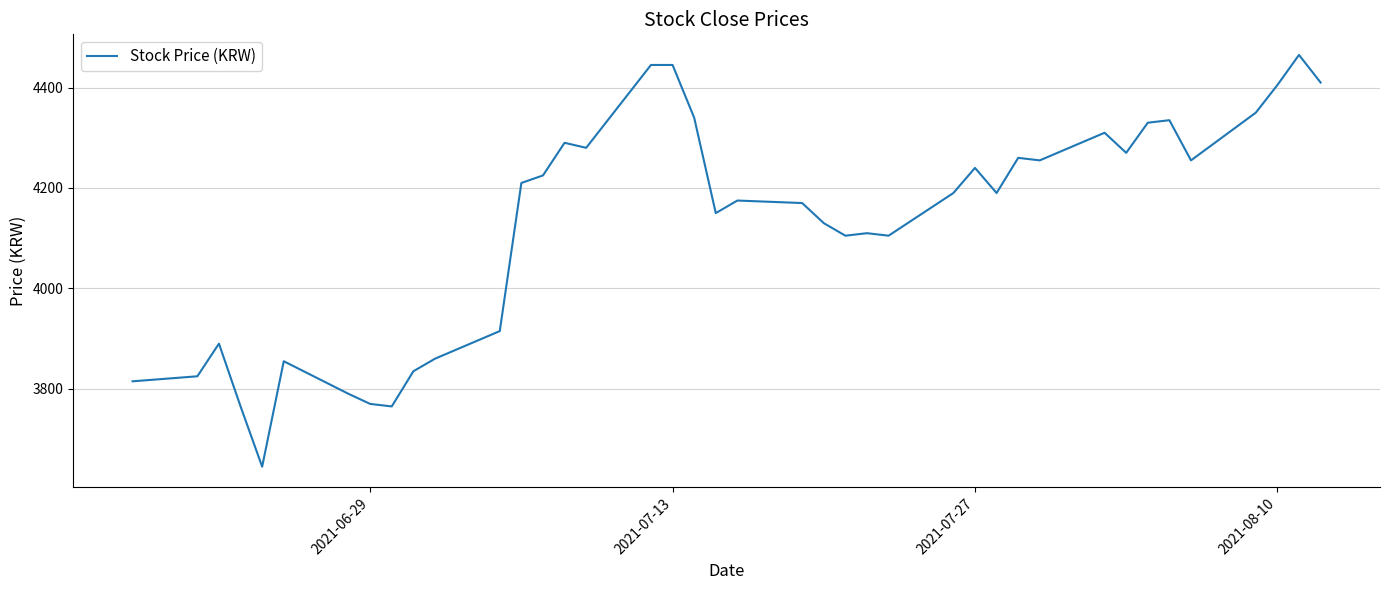

What is the difference between the maximum and minimum values?

820